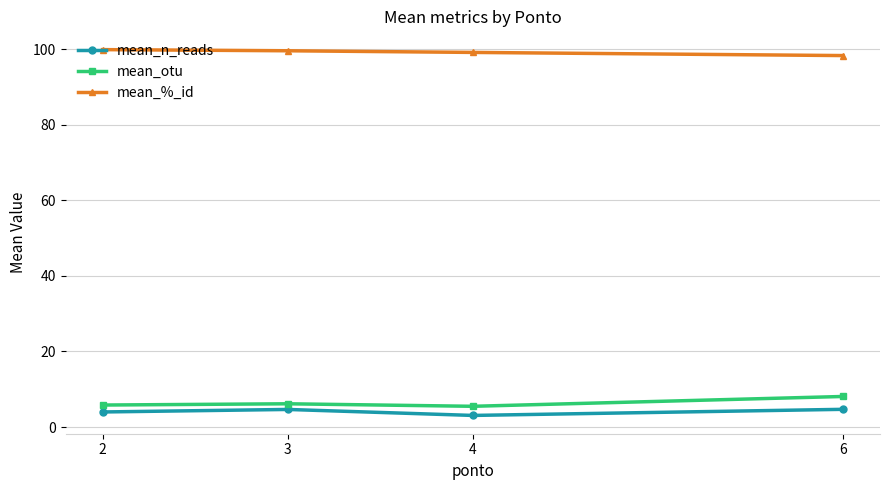

The mean_%_id series shows 98.3 at 6. True or false?

True